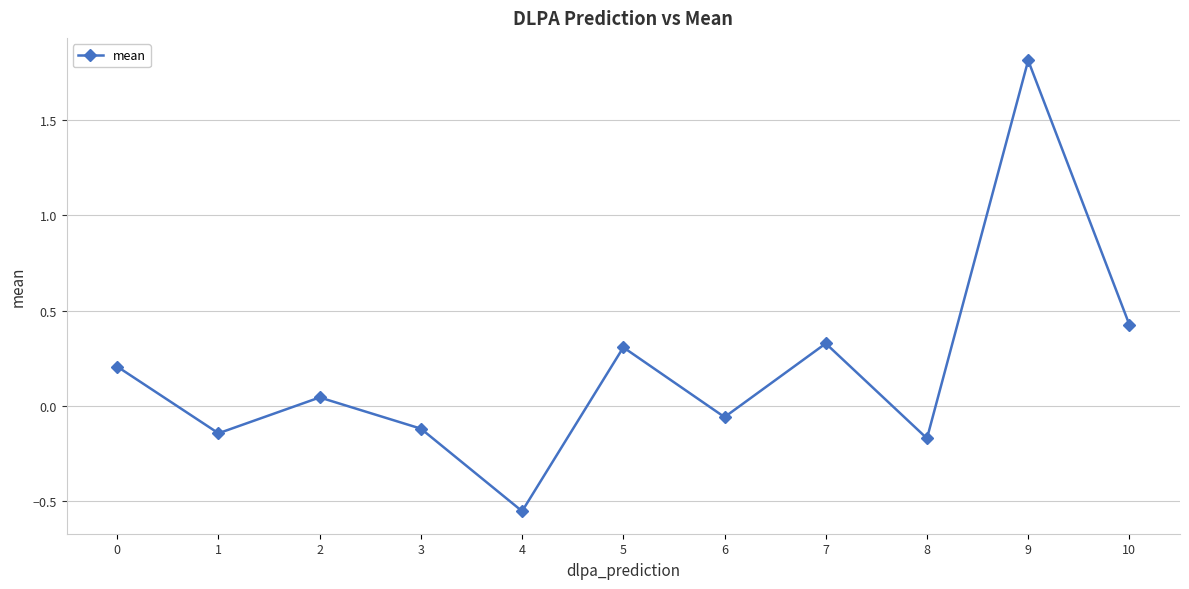

Is it true that the value at 3 is -0.1?

True